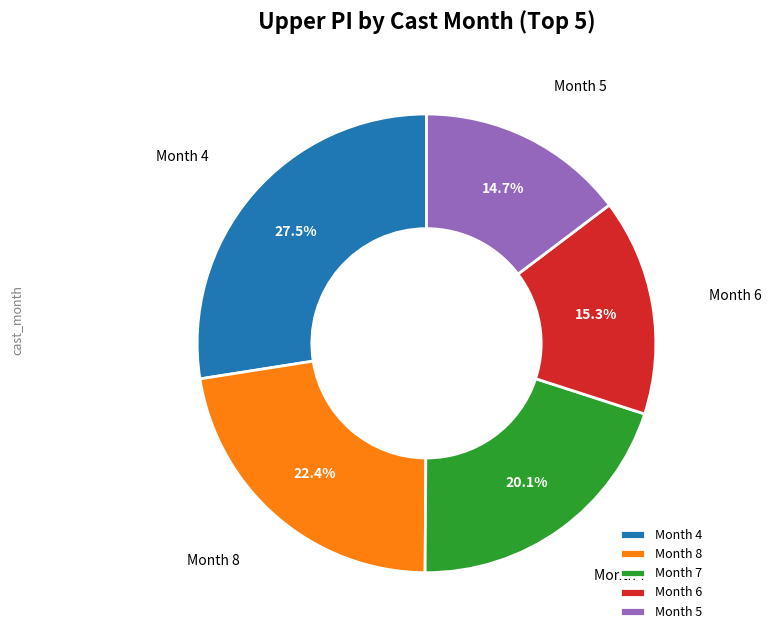

What is the largest slice in the pie chart?

Month 4